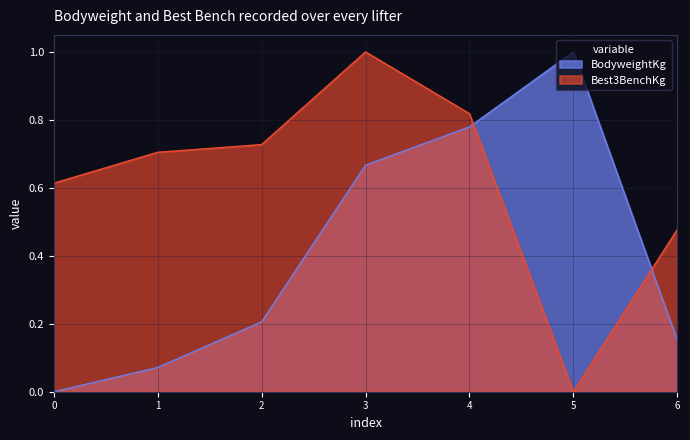

What is the value of the Best3BenchKg point at the 4th from the left?

1.0